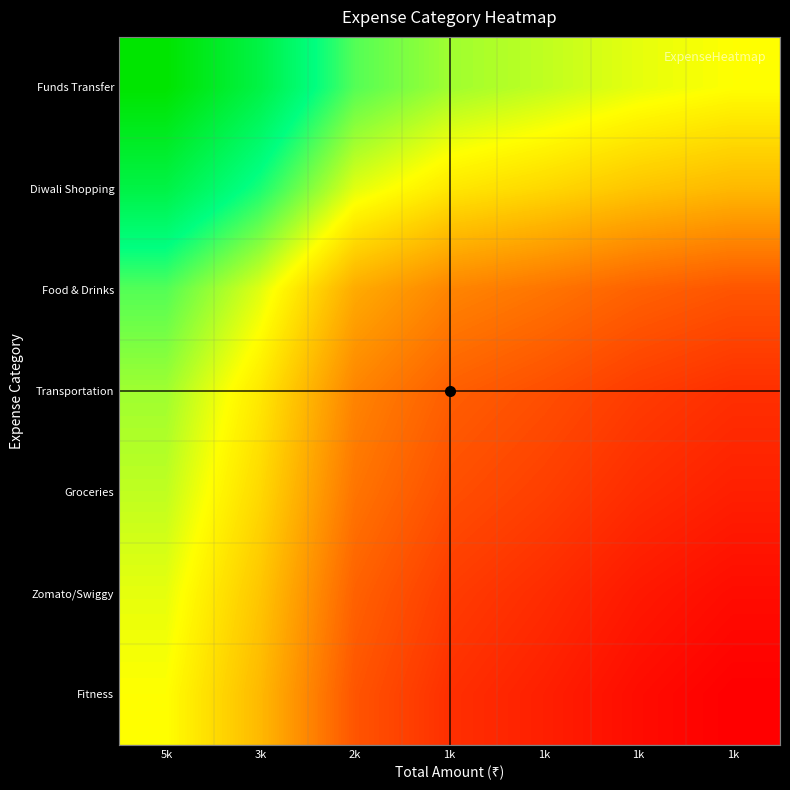

Reading left to right, extract all data points from this chart.

Funds Transfer: 5k=1.0	3k=0.9	2k=0.7	1k=0.7	1k=0.6	1k=0.6	1k=0.6
Diwali Shopping: 5k=0.9	3k=0.8	2k=0.6	1k=0.6	1k=0.5	1k=0.5	1k=0.5
Food & Drinks: 5k=0.7	3k=0.6	2k=0.5	1k=0.4	1k=0.4	1k=0.4	1k=0.3
Transportation: 5k=0.7	3k=0.6	2k=0.4	1k=0.4	1k=0.3	1k=0.3	1k=0.3
Groceries: 5k=0.6	3k=0.5	2k=0.4	1k=0.3	1k=0.3	1k=0.3	1k=0.2
Zomato/Swiggy: 5k=0.6	3k=0.5	2k=0.4	1k=0.3	1k=0.3	1k=0.2	1k=0.2
Fitness: 5k=0.6	3k=0.5	2k=0.3	1k=0.3	1k=0.2	1k=0.2	1k=0.2